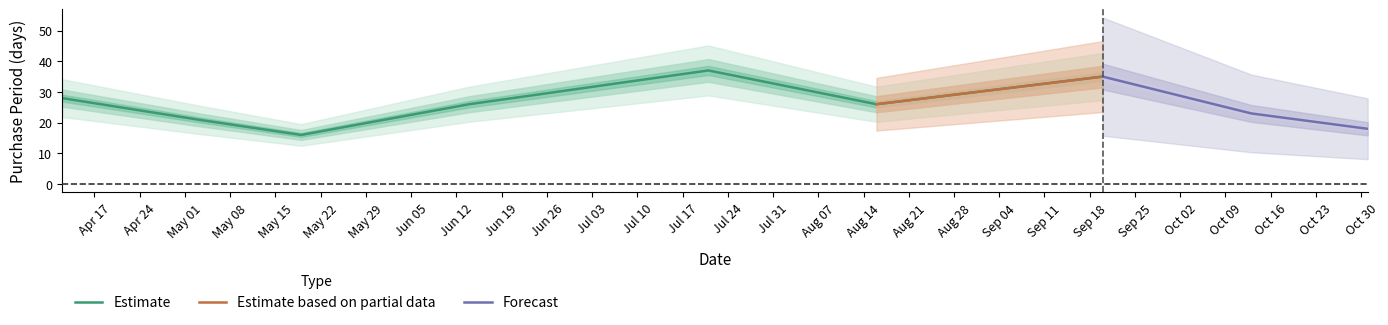

What is the change in value from 2017-04-12 to 2017-10-31?

-10